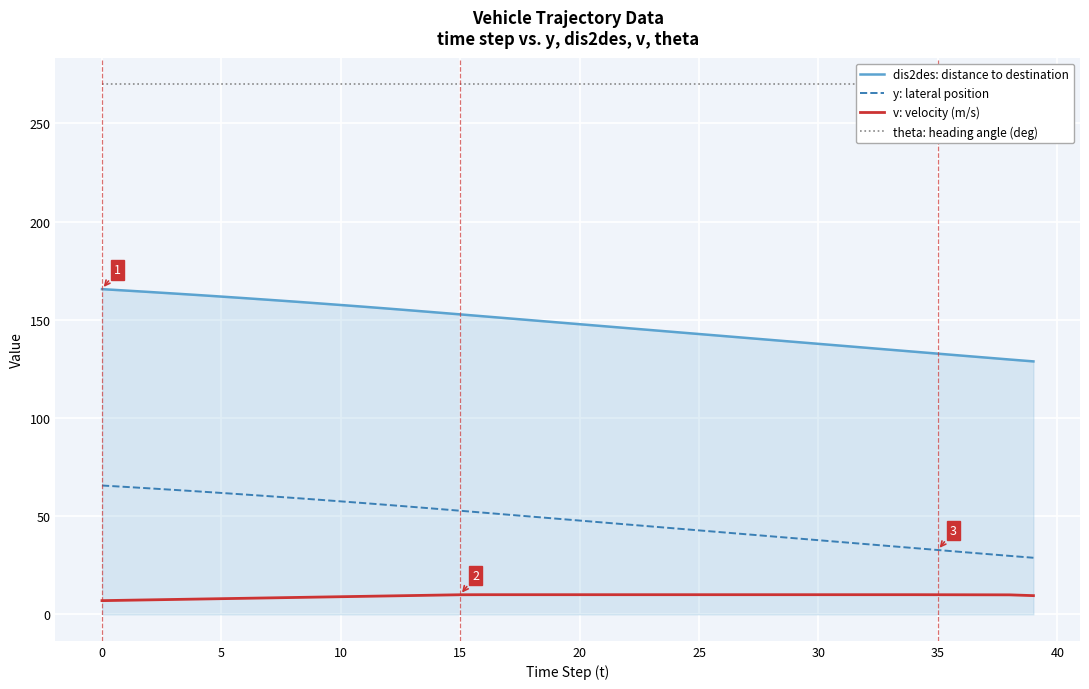

Which series has the largest range (max minus min)?

dis2des: distance to destination